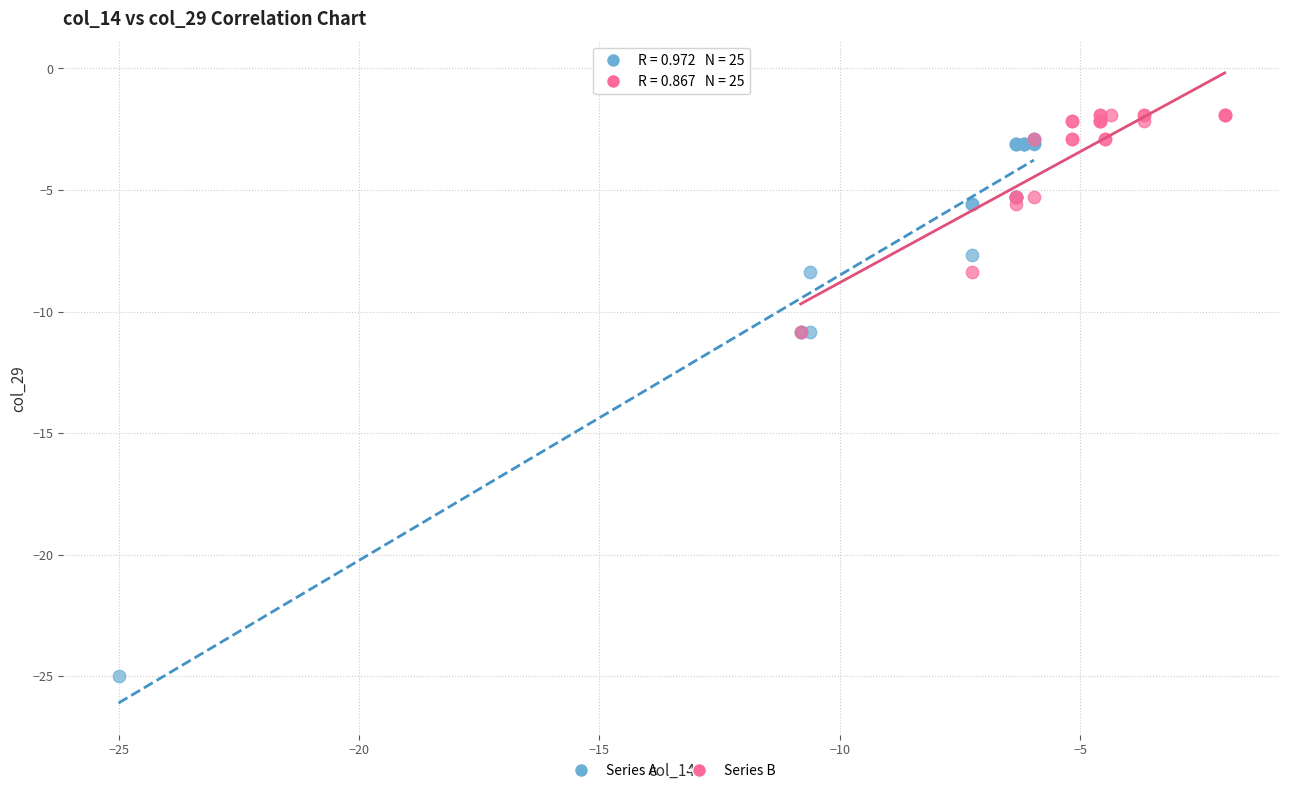

Which series reaches the minimum Y coordinate?

Series A